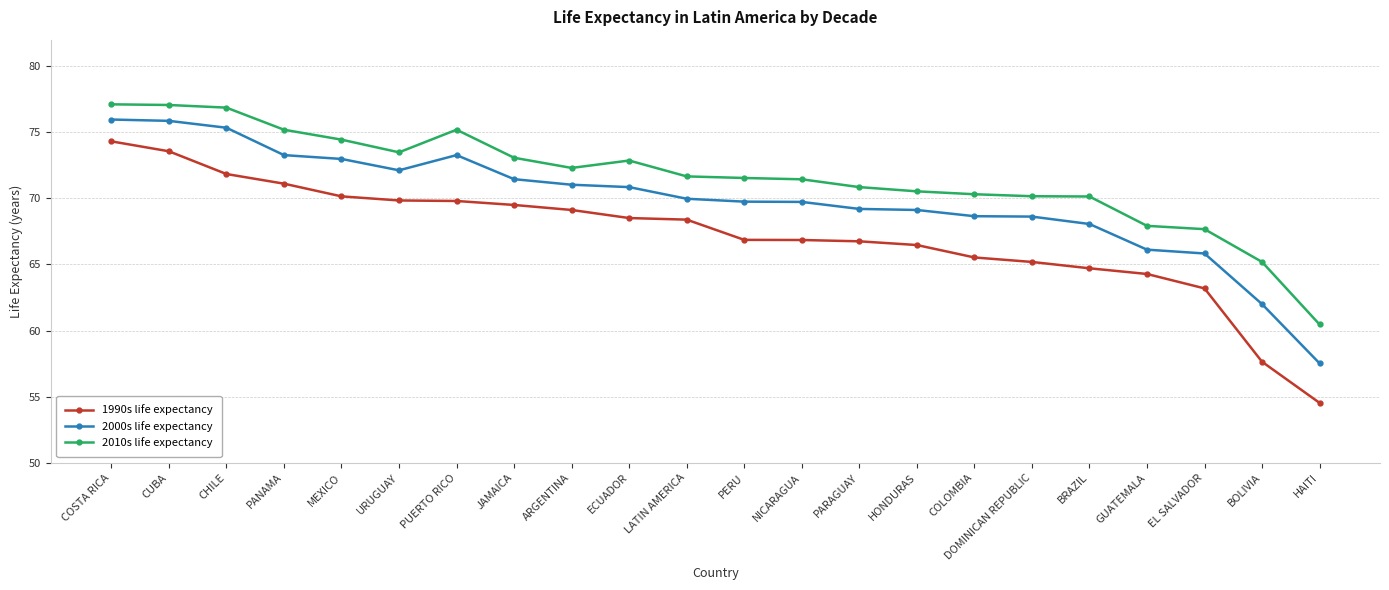

True or false: 2010s life expectancy and 2000s life expectancy intersect in this chart.

False